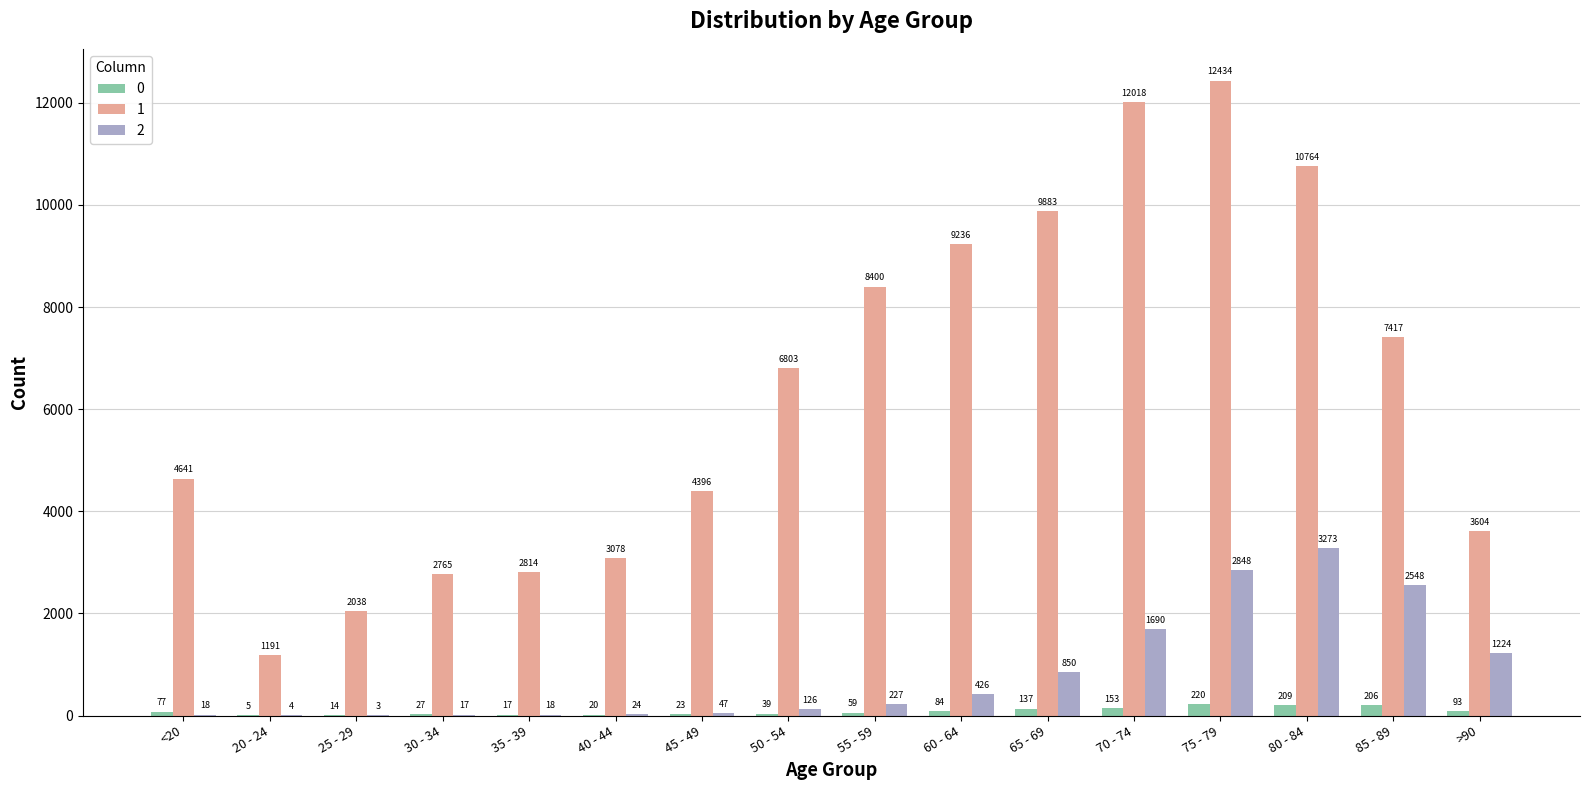

Which series has the widest spread of values?

1